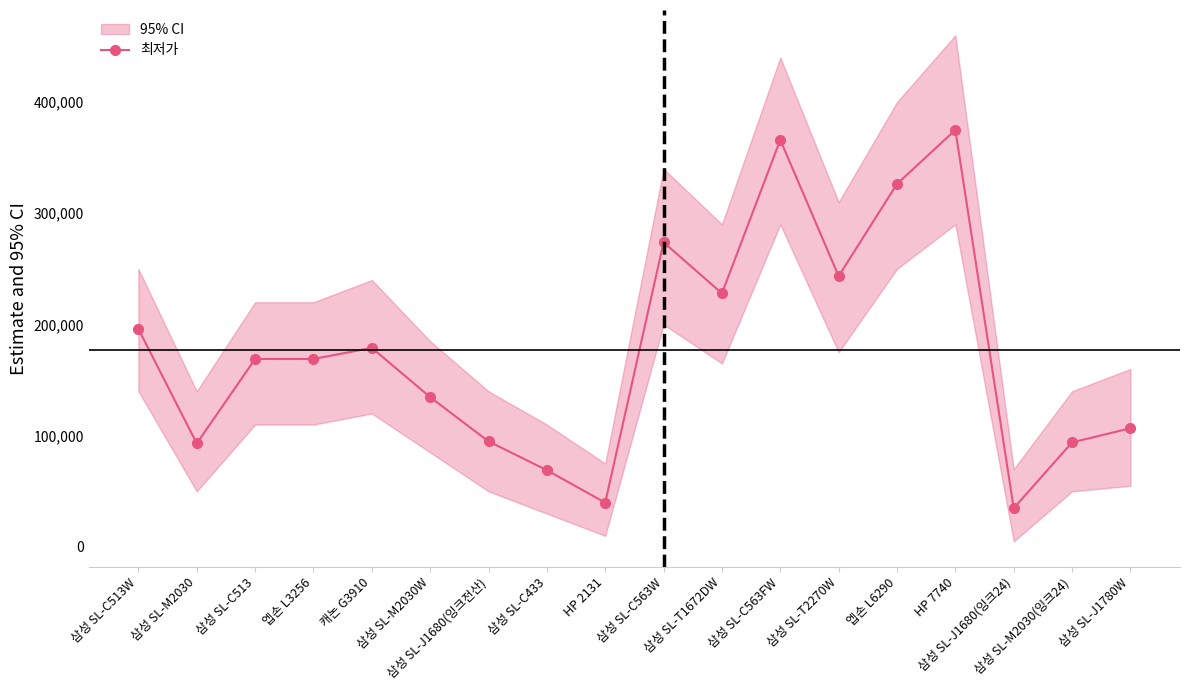

The value at 삼성 SL-J1680(잉크전산) is 168265. True or false?

False